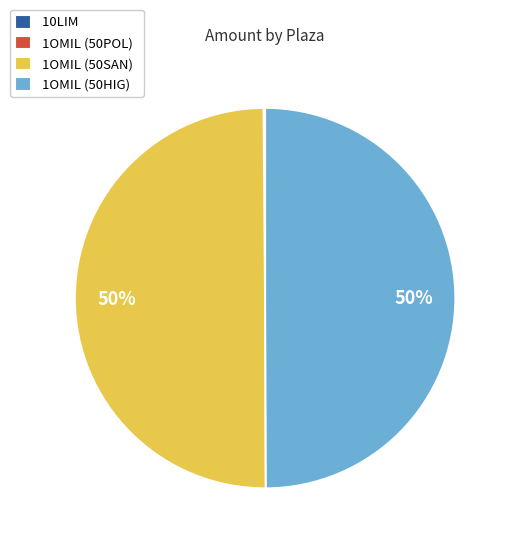

What is the ratio of the value at 1OMIL (50HIG) to the value at 1OMIL (50SAN)?

1.0